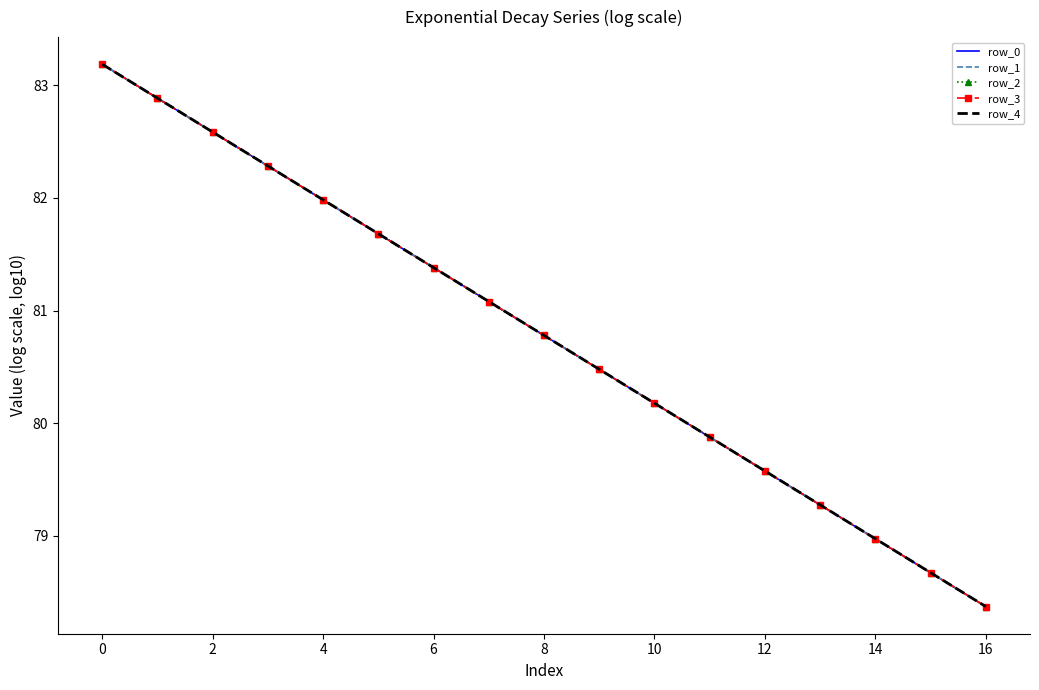

List the series in order of their overall mean, highest first.

row_4, row_3, row_2, row_1, row_0